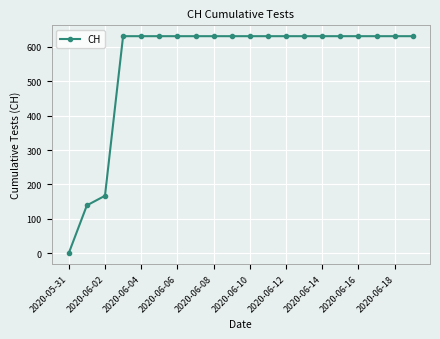

What is the maximum value shown in the chart?

631